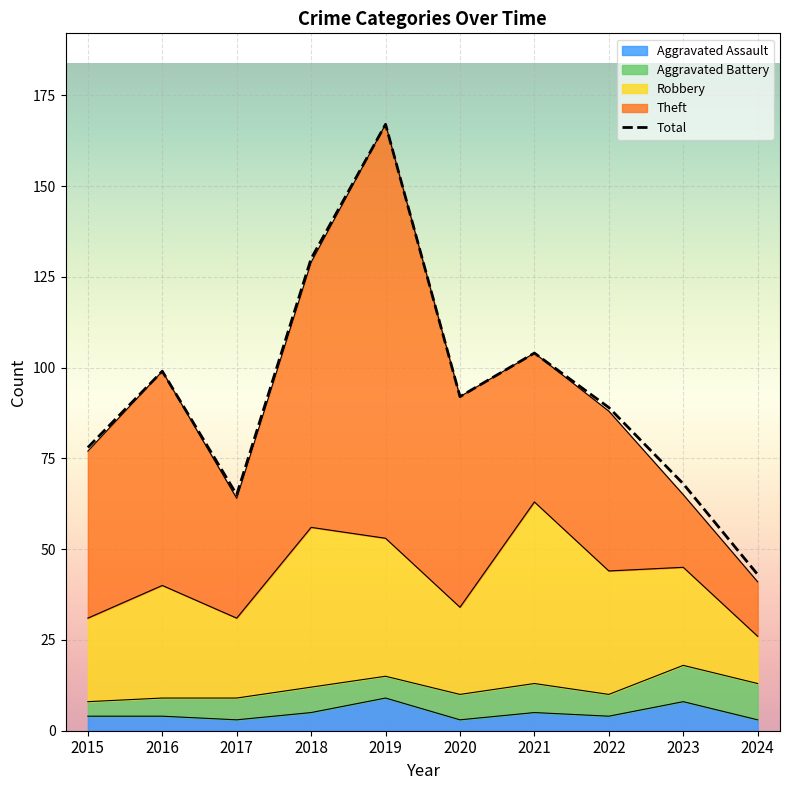

True or false: the data has more than 1 interior local peaks.

True